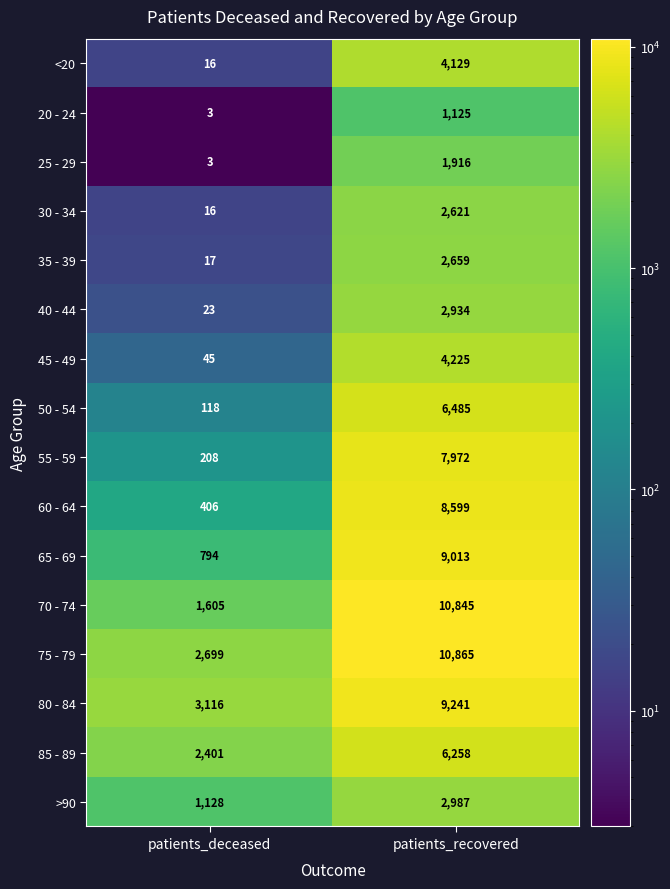

Is it true that 75 - 79 equals 2699 at patients_deceased?

True